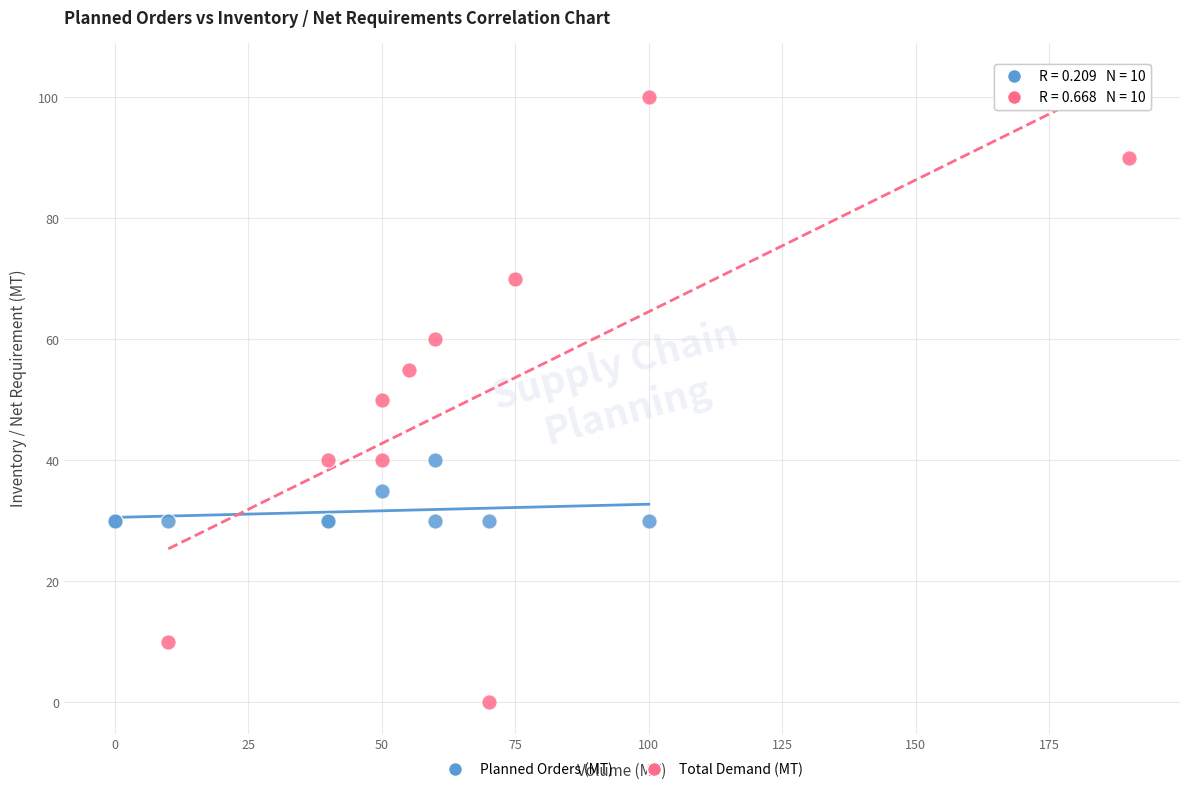

Which series reaches the minimum Y coordinate?

Total Demand (MT)